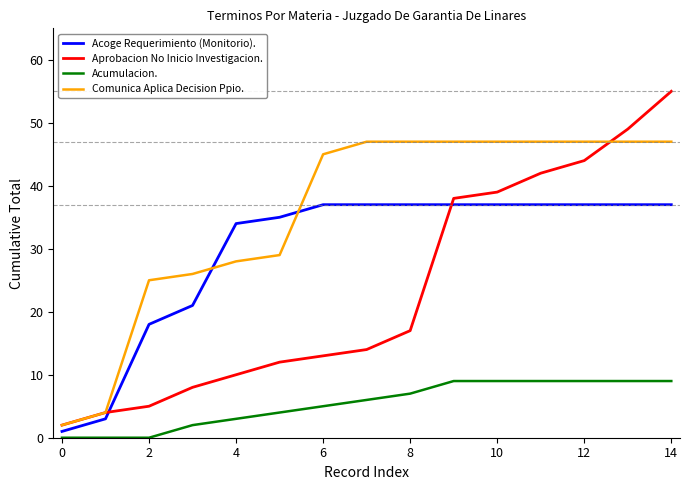

List the series in order of their overall mean, lowest first.

Acumulacion., Aprobacion No Inicio Investigacion., Acoge Requerimiento (Monitorio)., Comunica Aplica Decision Ppio.